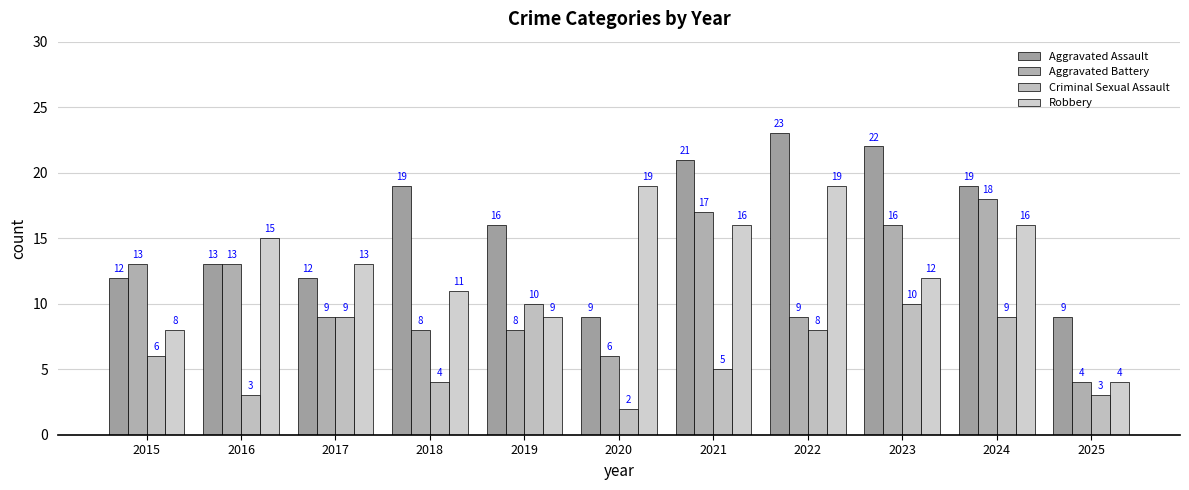

Reading left to right, extract all data points from this chart.

Aggravated Assault: 12	13	12	19	16	9	21	23	22	19	9
Aggravated Battery: 13	13	9	8	8	6	17	9	16	18	4
Criminal Sexual Assault: 6	3	9	4	10	2	5	8	10	9	3
Robbery: 8	15	13	11	9	19	16	19	12	16	4